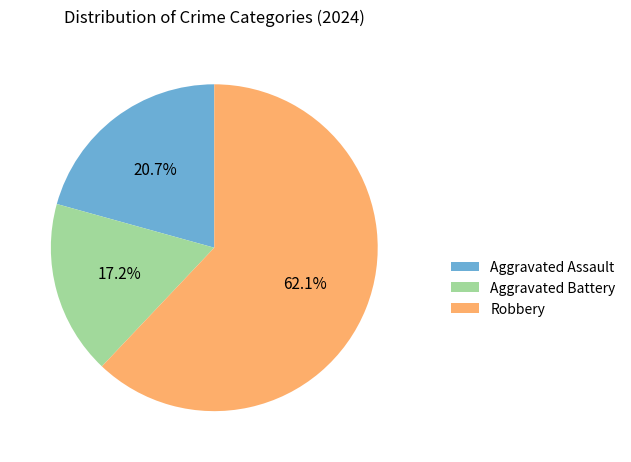

Count the number of slices in the pie.

3